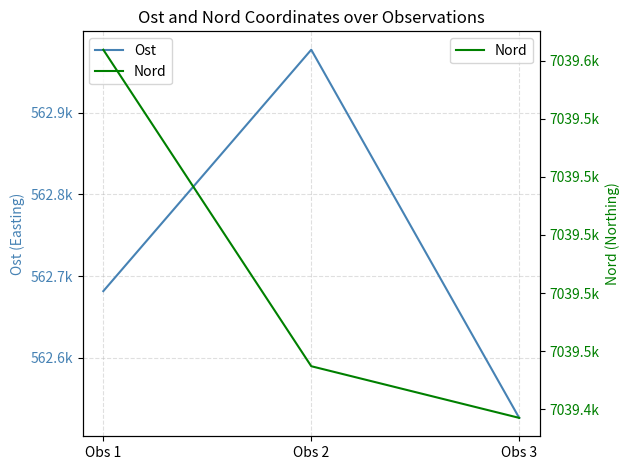

Reading right to left, transcribe all the data shown in this chart.

Ost: 562526.4	562976.9	562681.5
Nord: 7039437.0	7039454.8	7039563.9